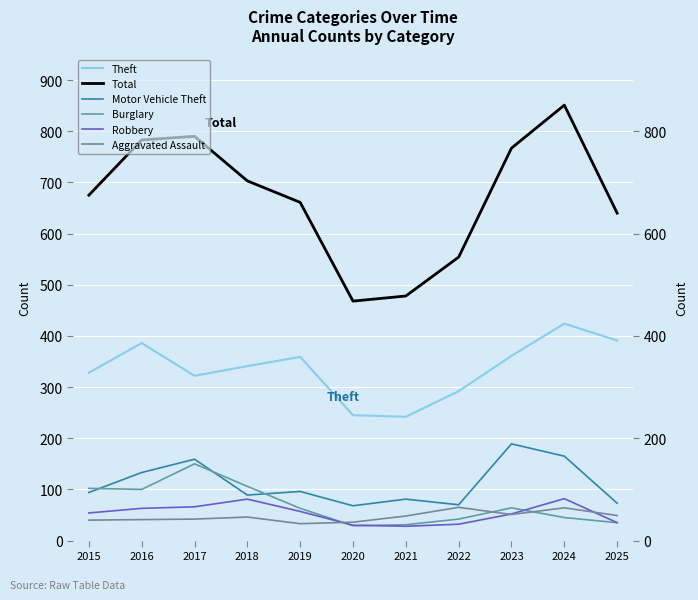

What is the total value across all series at 2017?

1529